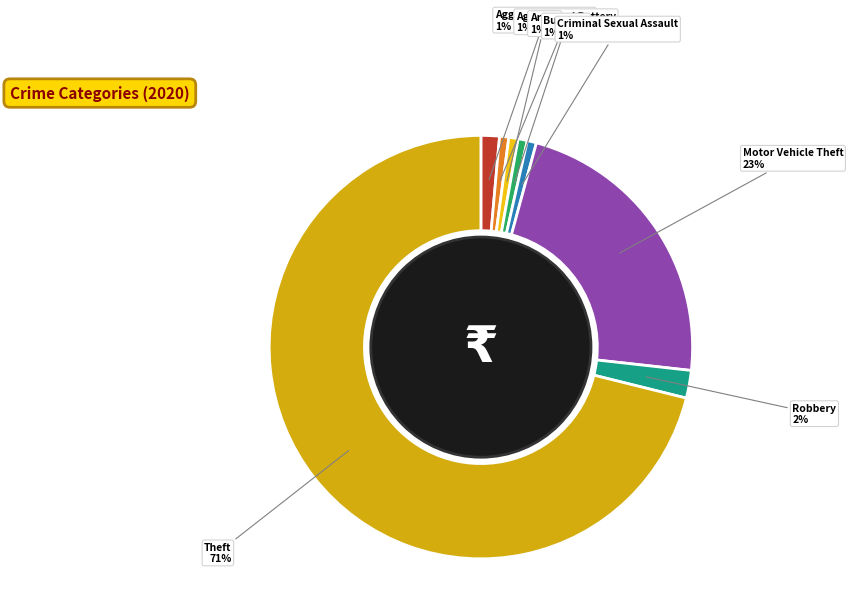

Count the number of slices in the pie.

8